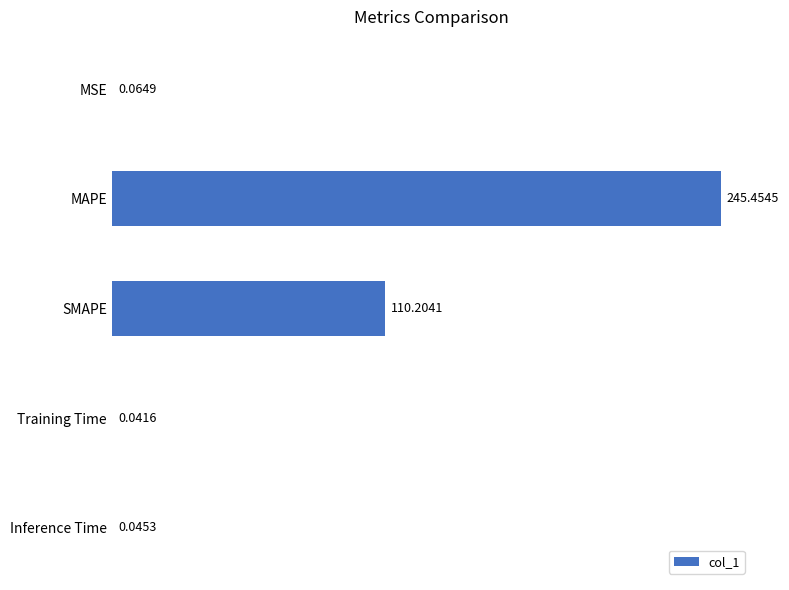

How many data points does each series have?

5